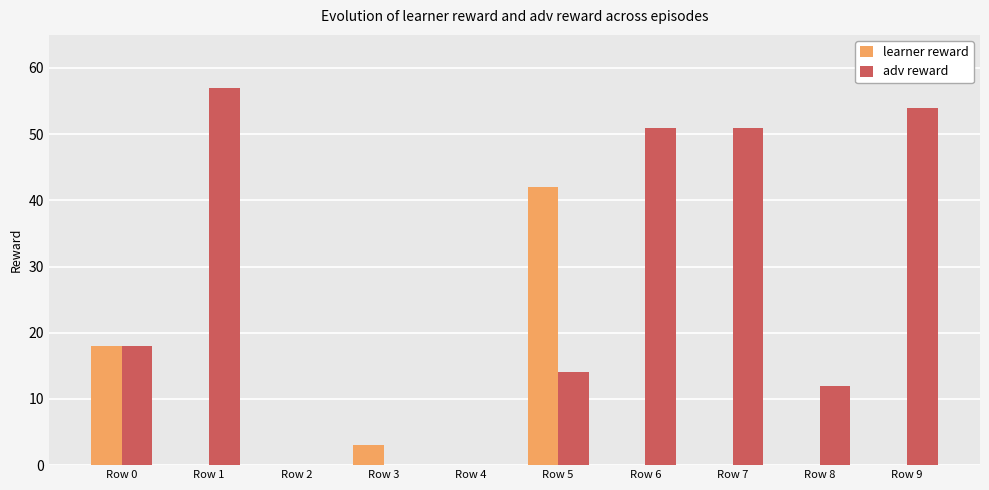

How many series are shown in this chart?

2